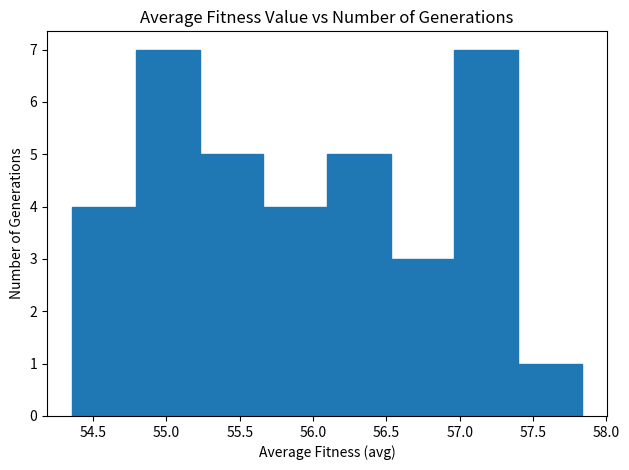

Reading left to right, transcribe this chart: for each bar, give the range it covers on the x-axis and its height. Neither the bar edges nor the heights are printed on the chart, so give them approximately, as read against the axes.

54.35 to 54.80: 4
54.80 to 55.25: 7
55.25 to 55.65: 5
55.65 to 56.10: 4
56.10 to 56.55: 5
56.55 to 56.95: 3
56.95 to 57.40: 7
57.40 to 57.85: 1